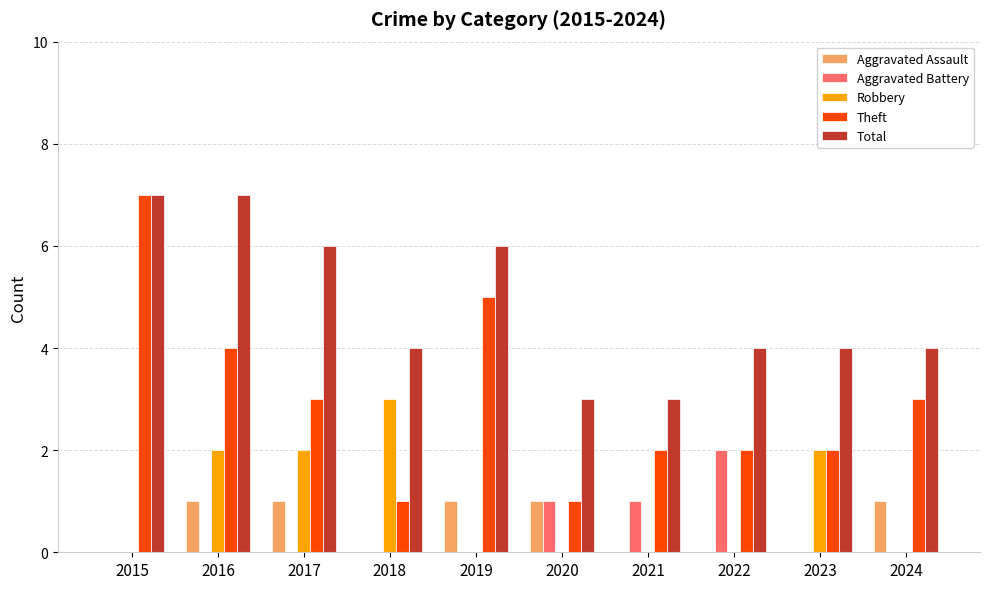

Which series has the widest spread of values?

Theft